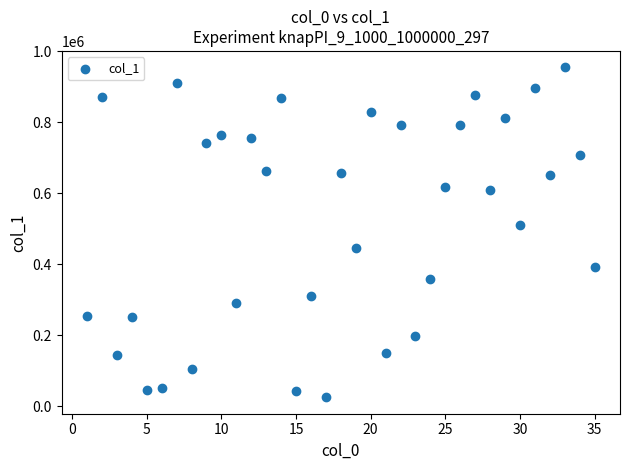

What Y value in the scatter plot is closest to 489849?

511660